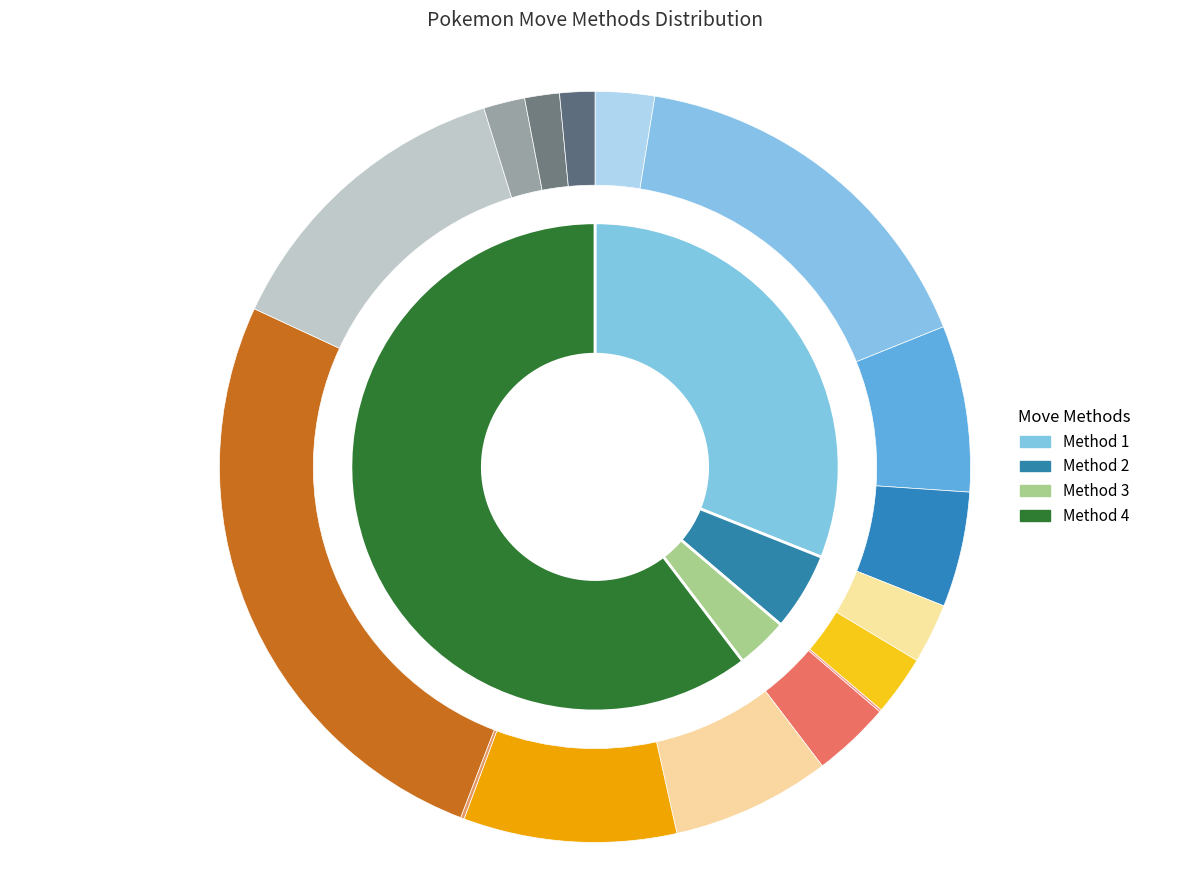

Is there any slice that represents more than half of the pie?

Yes